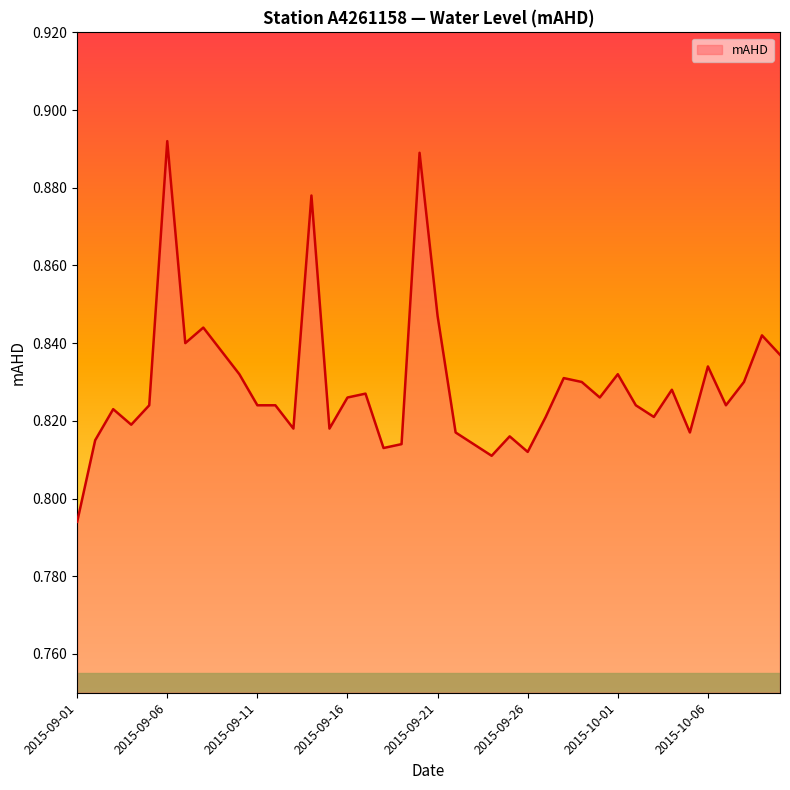

What is the greatest value displayed?

0.9